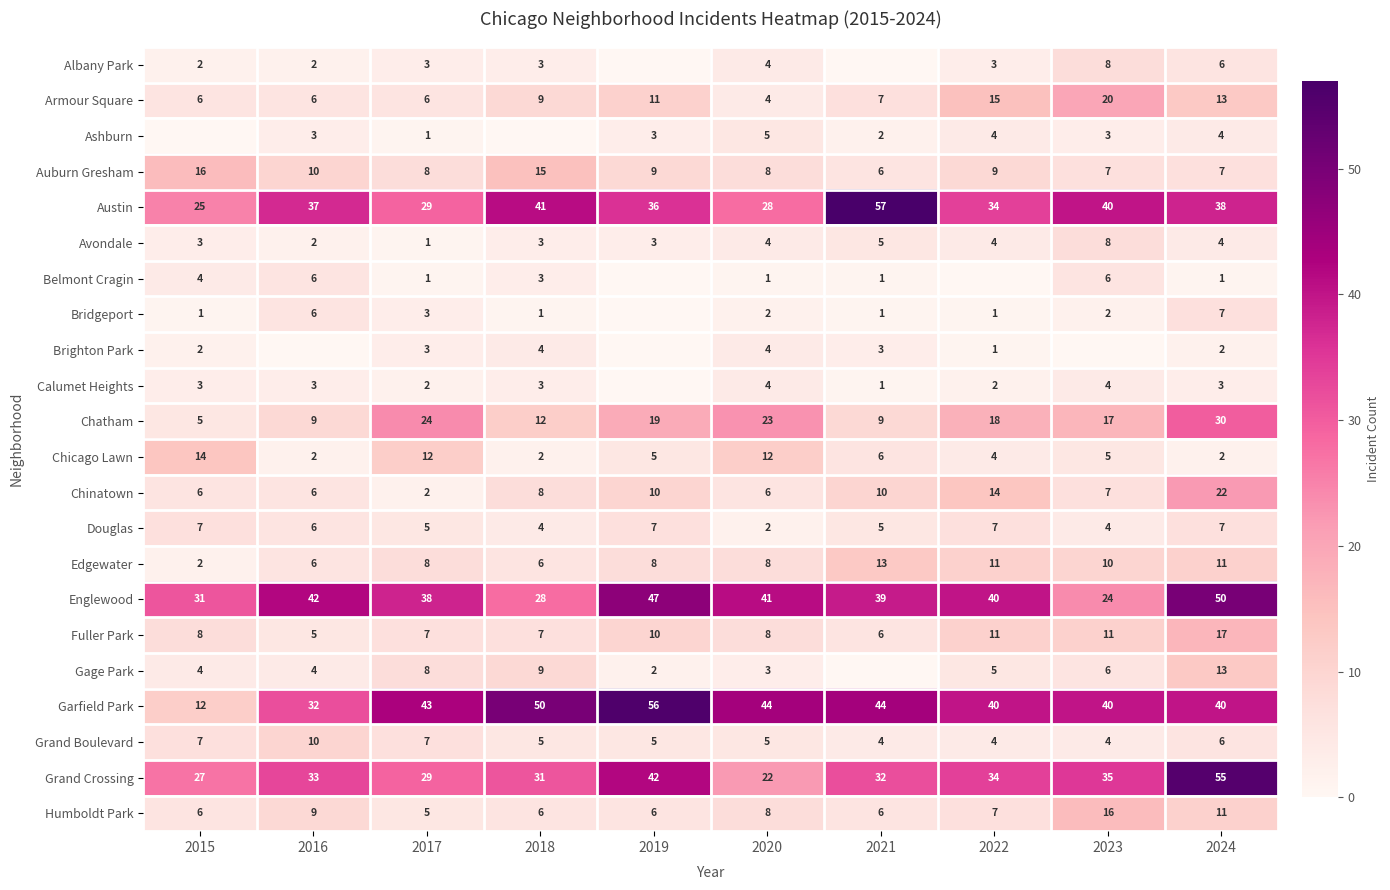

How many data points in Humboldt Park are less than 7?

5